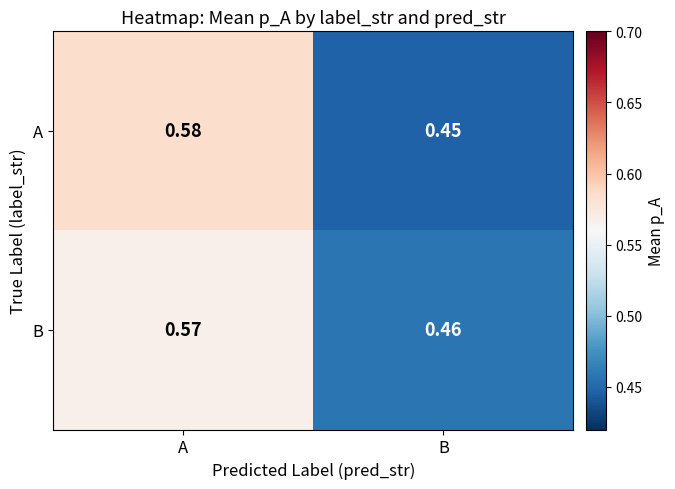

Which series has the largest range (max minus min)?

A